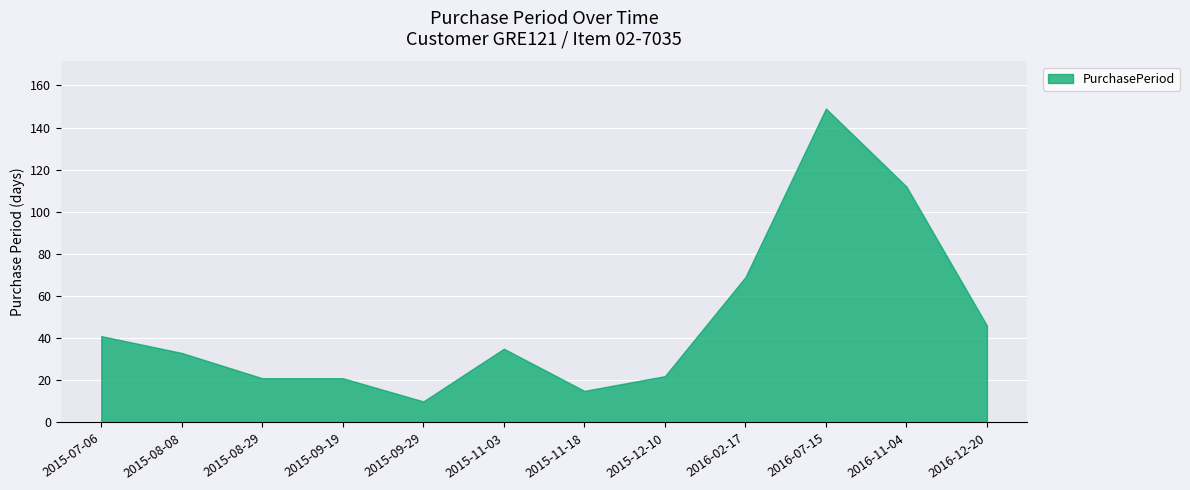

Does the chart display data point markers on the line(s)?

No